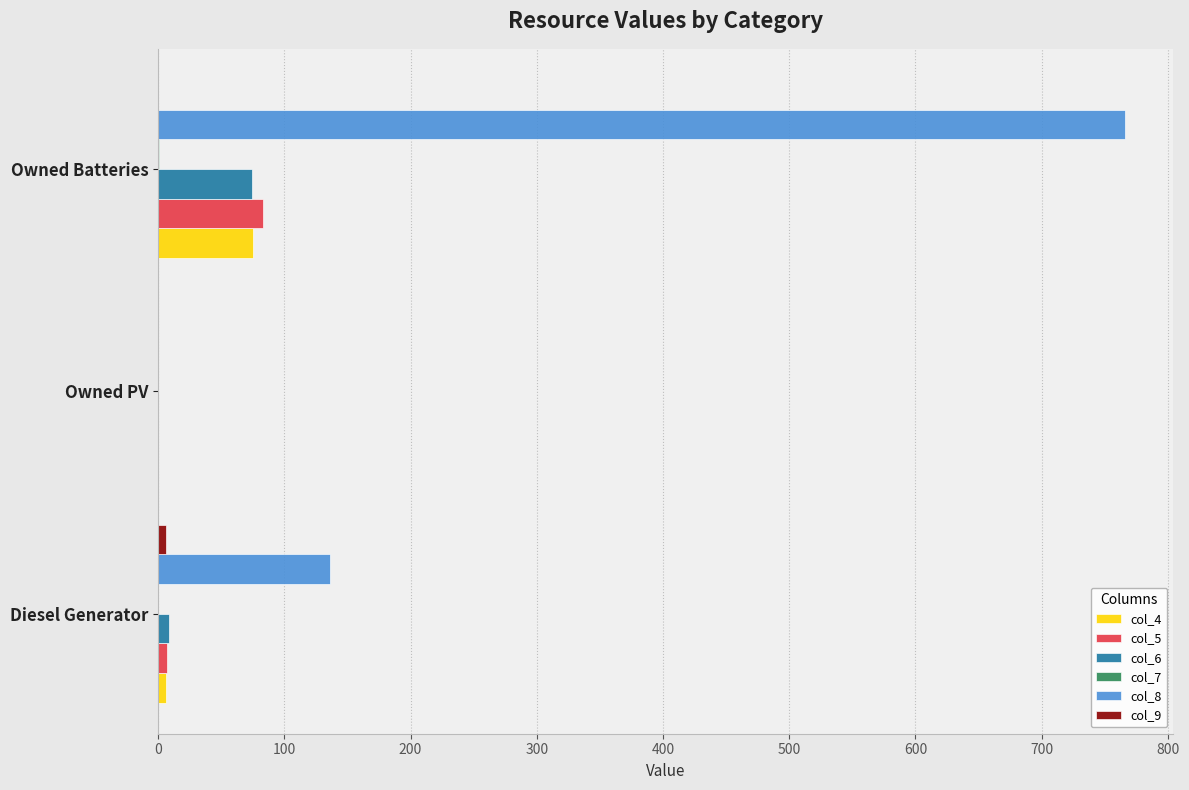

True or false: col_5 has a value of 0 at Owned PV.

True